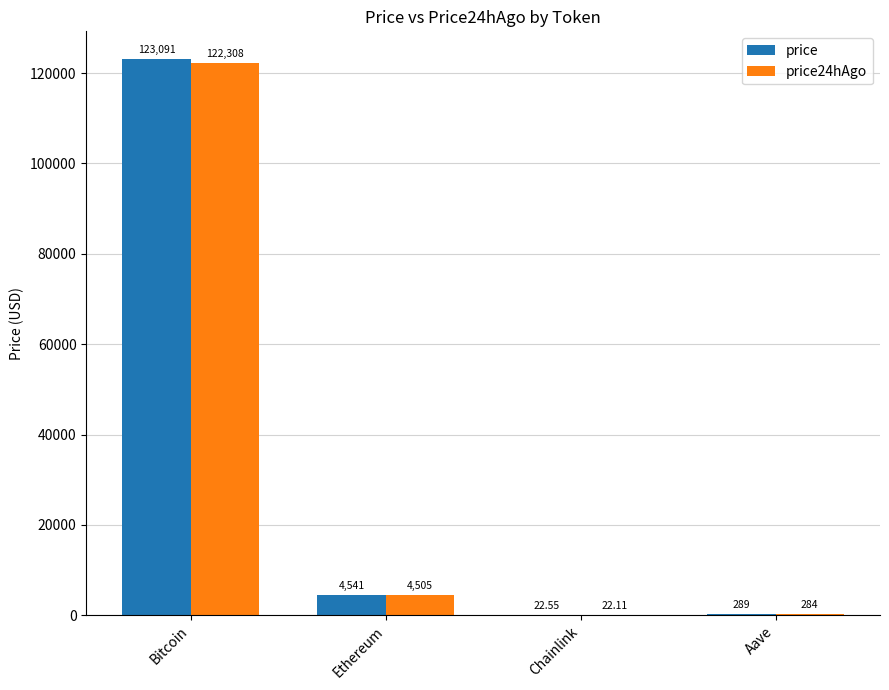

Reading left to right, what are all the values shown in this chart?

price: Bitcoin=123091.0	Ethereum=4541.0	Chainlink=22.6	Aave=288.9
price24hAgo: Bitcoin=122308.0	Ethereum=4505.0	Chainlink=22.1	Aave=284.1